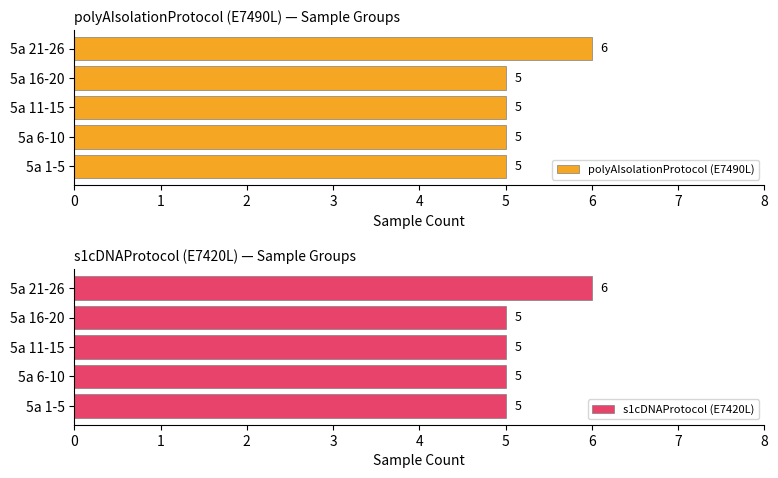

The value of polyAIsolationProtocol (E7490L) at 5a 21-26 is 6. True or false?

True